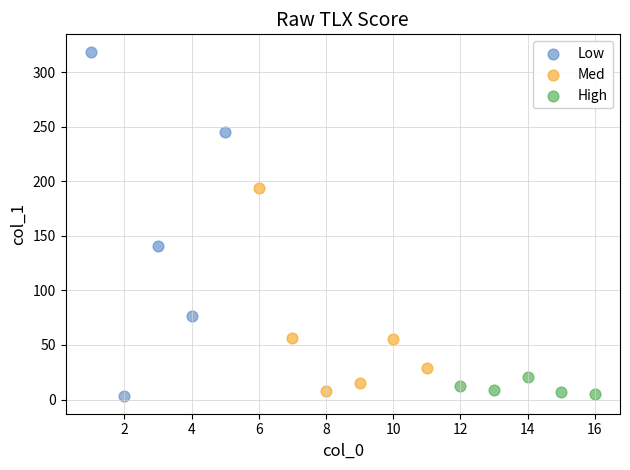

What are all the series names shown in the legend?

Low, Med, High